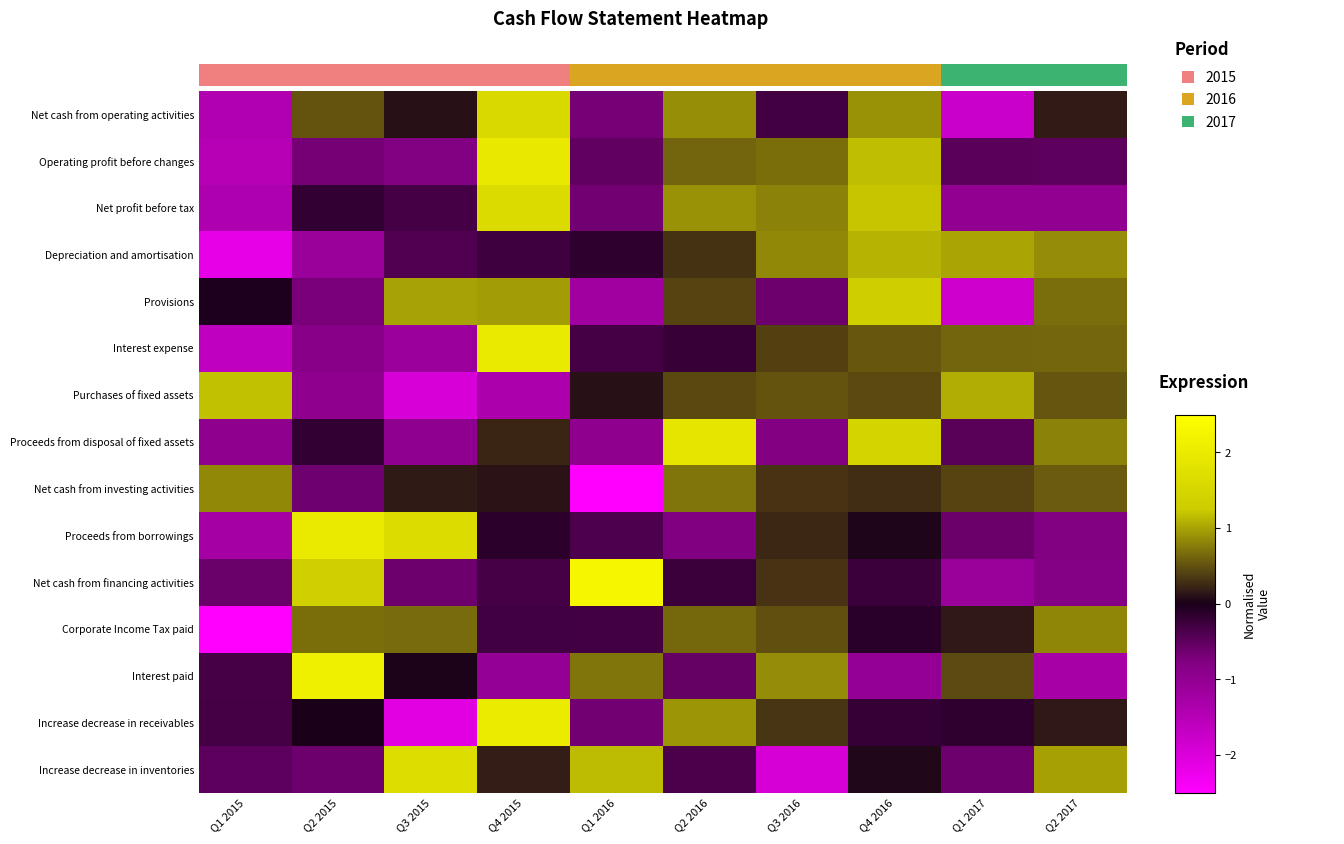

Which category has the highest value across all series?

Q1 2016